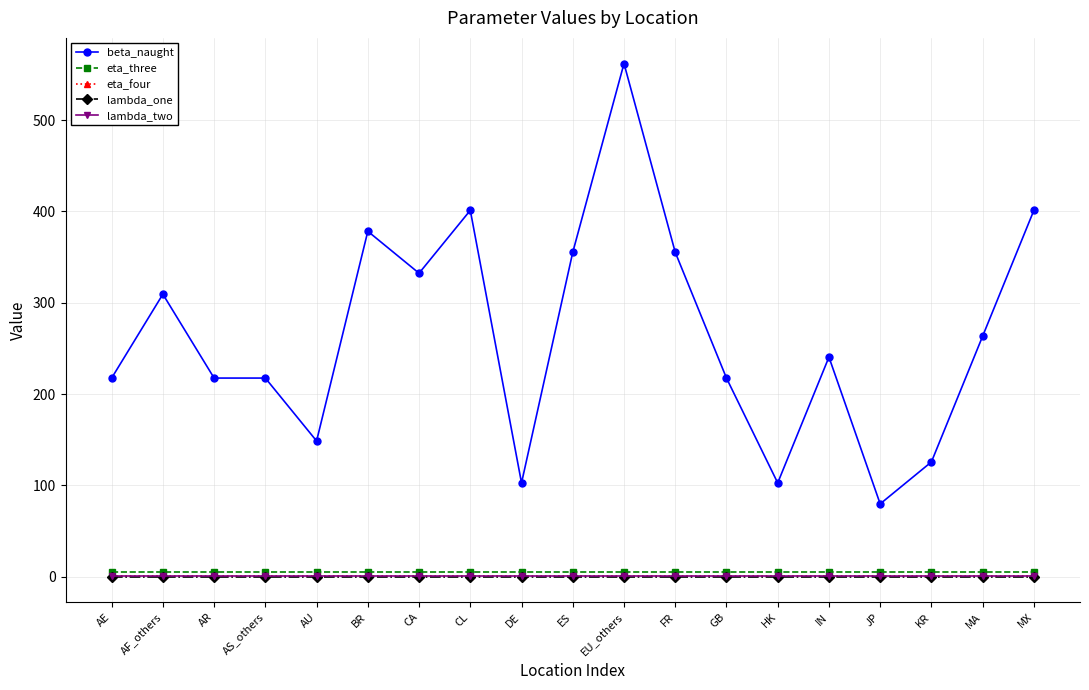

What is the minimum value for beta_naught?

79.8